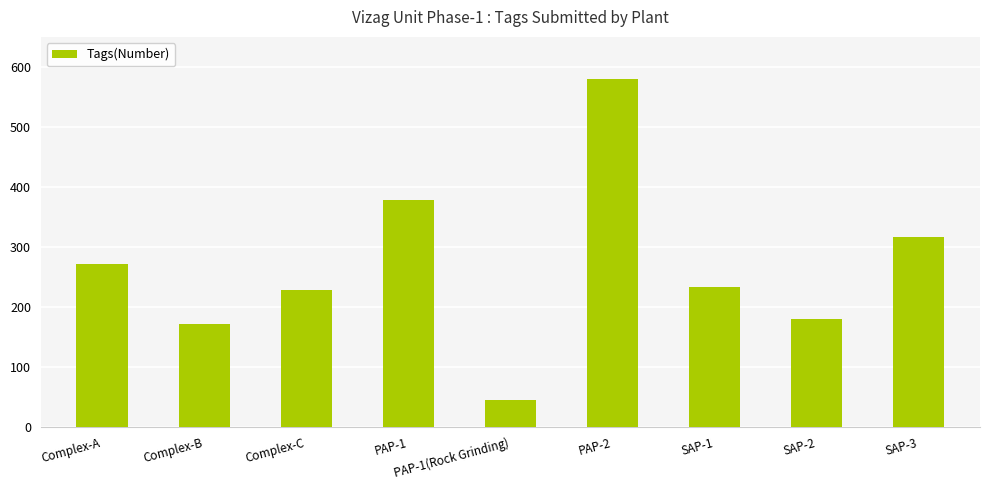

Reading left to right, transcribe all the data shown in this chart.

271	172	228	378	45	579	233	179	316